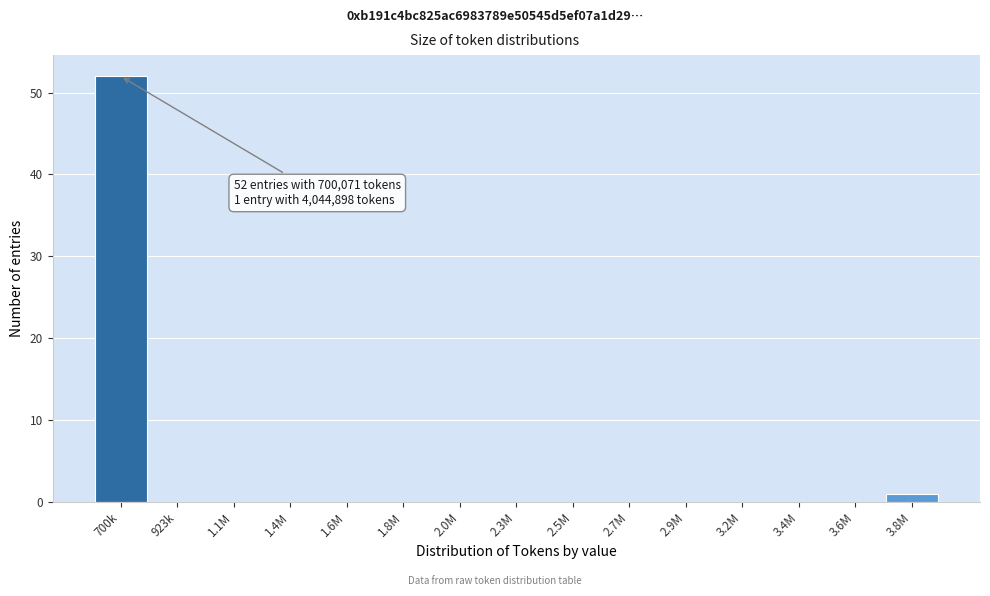

Reading left to right, extract all data points from this chart.

700k=52	923k=0	1.1M=0	1.4M=0	1.6M=0	1.8M=0	2.0M=0	2.3M=0	2.5M=0	2.7M=0	2.9M=0	3.2M=0	3.4M=0	3.6M=0	3.8M=1